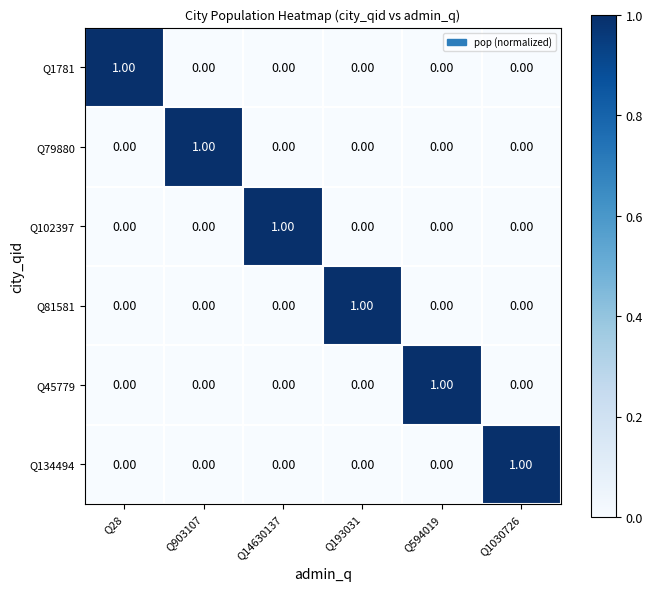

At how many categories does at least one series exceed 0?

6